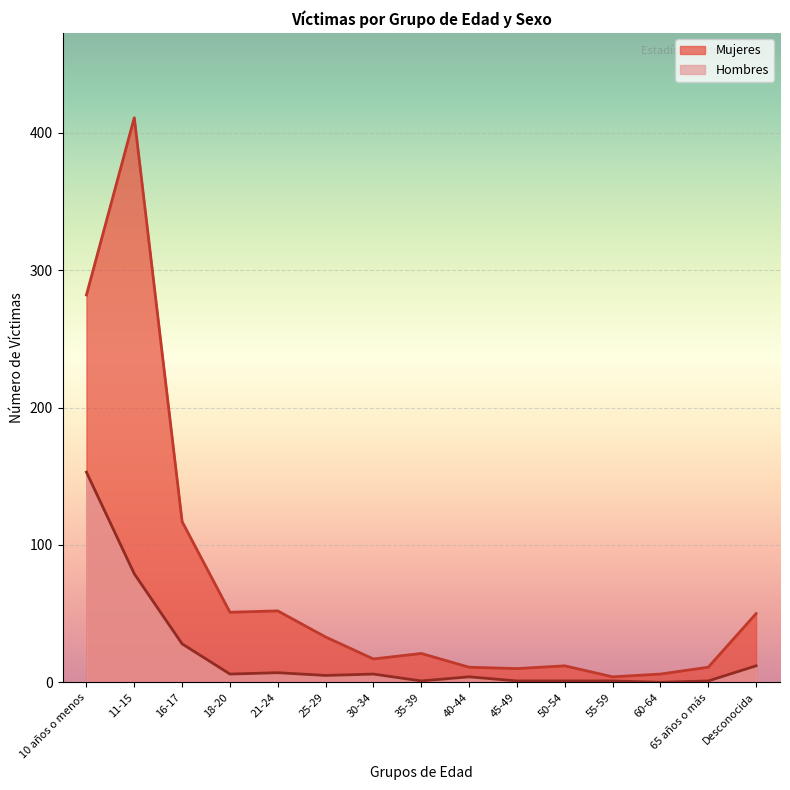

True or false: Hombres and Mujeres cross at least once.

False